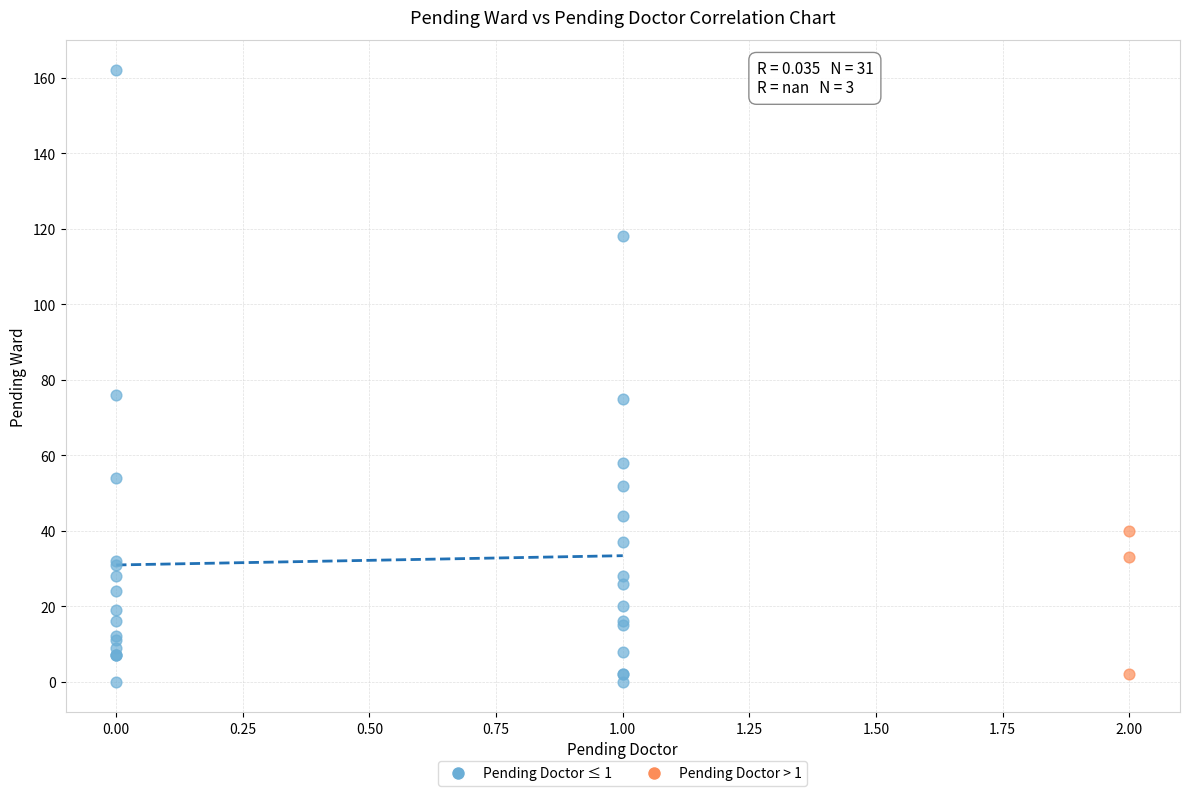

Which series has the largest Y range (max minus min)?

Pending Doctor ≤ 1